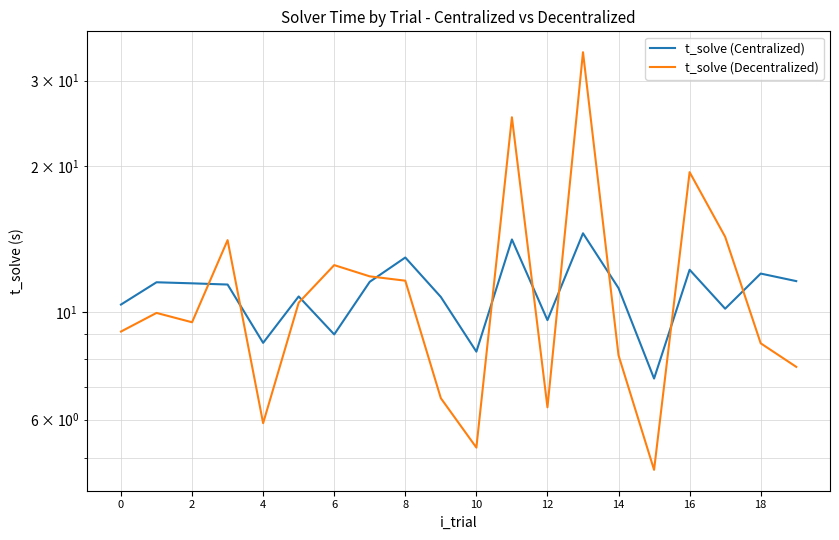

What is the sum of all t_solve (Centralized) values?

219.4